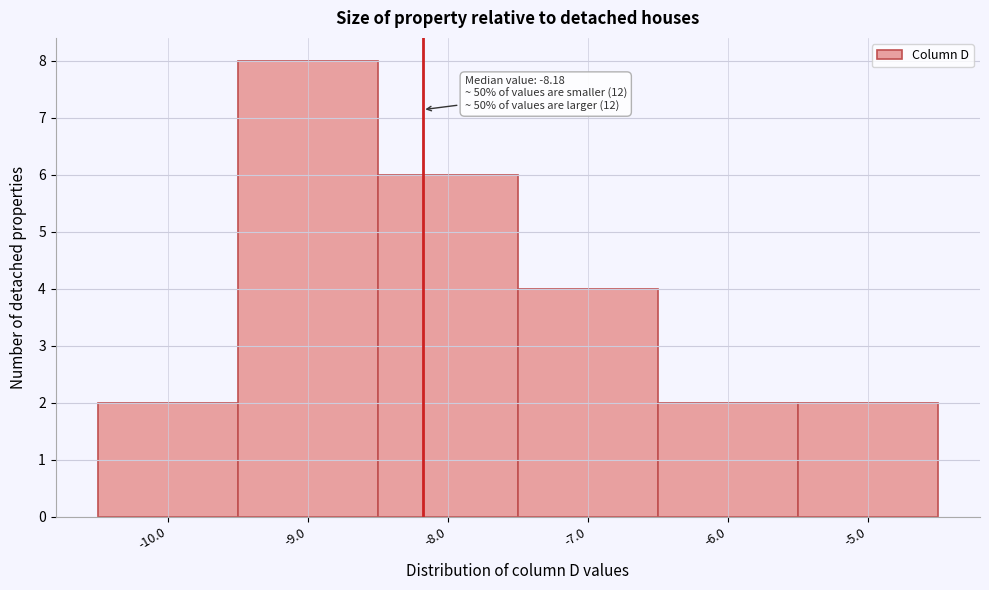

Which range on the x-axis has the tallest bar?

-9.5 to -8.5